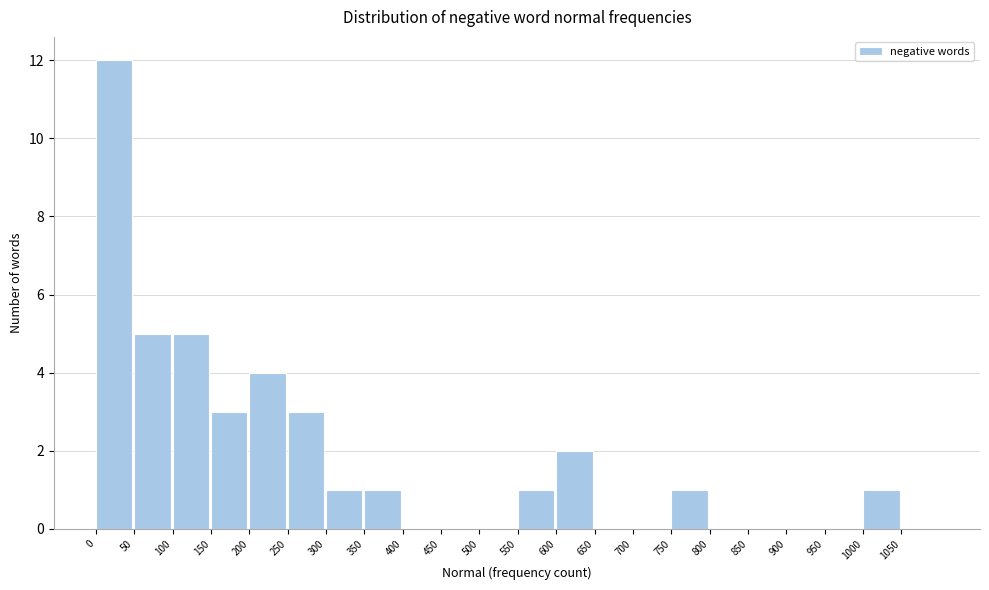

What is the height of the bar covering 550 to 600 on the x-axis? The values are not printed on the chart, so give them approximately, as read against the axis.

1